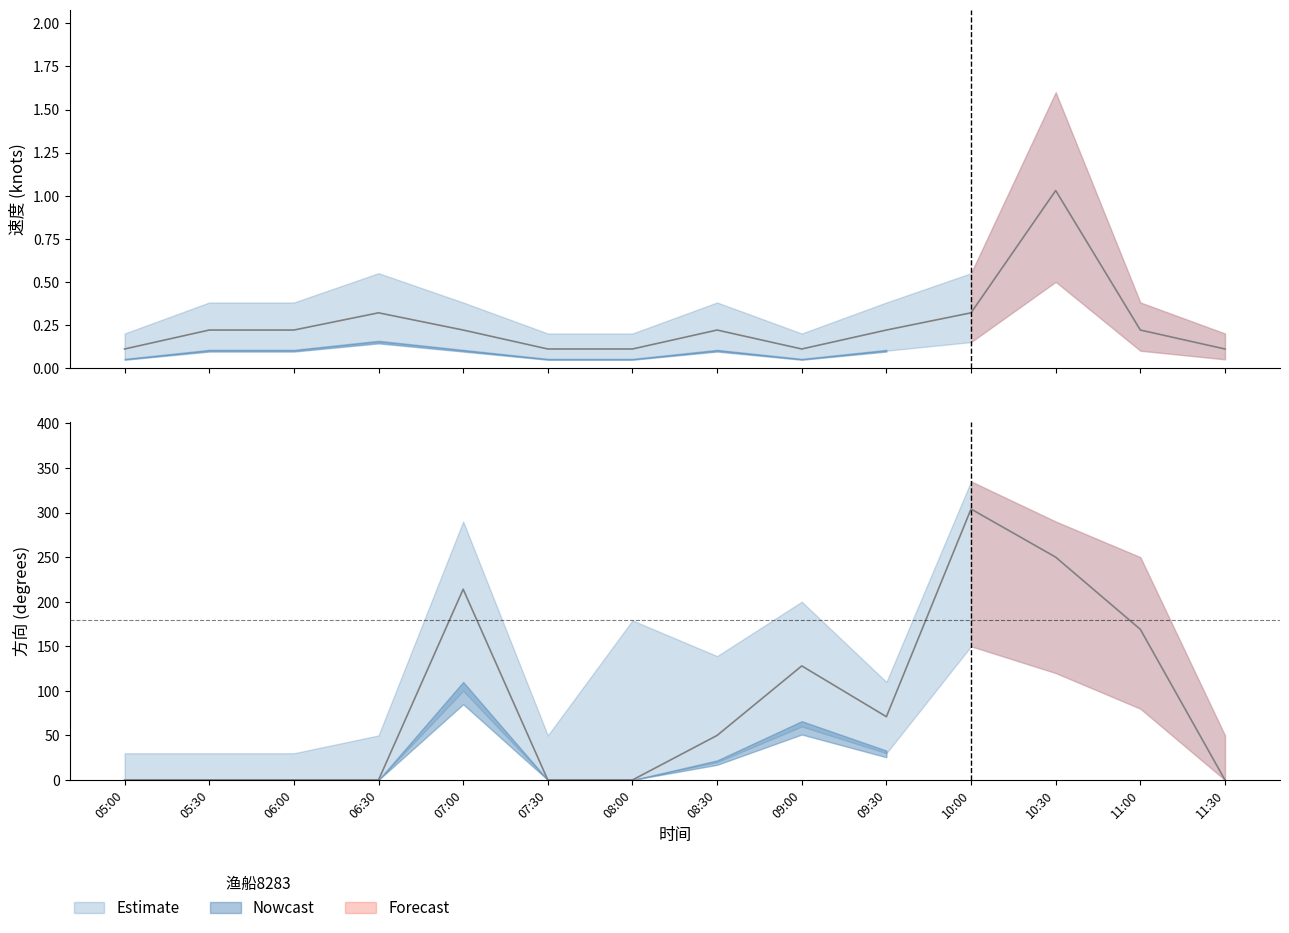

Read the 速度中值 value at 11:00.

0.2